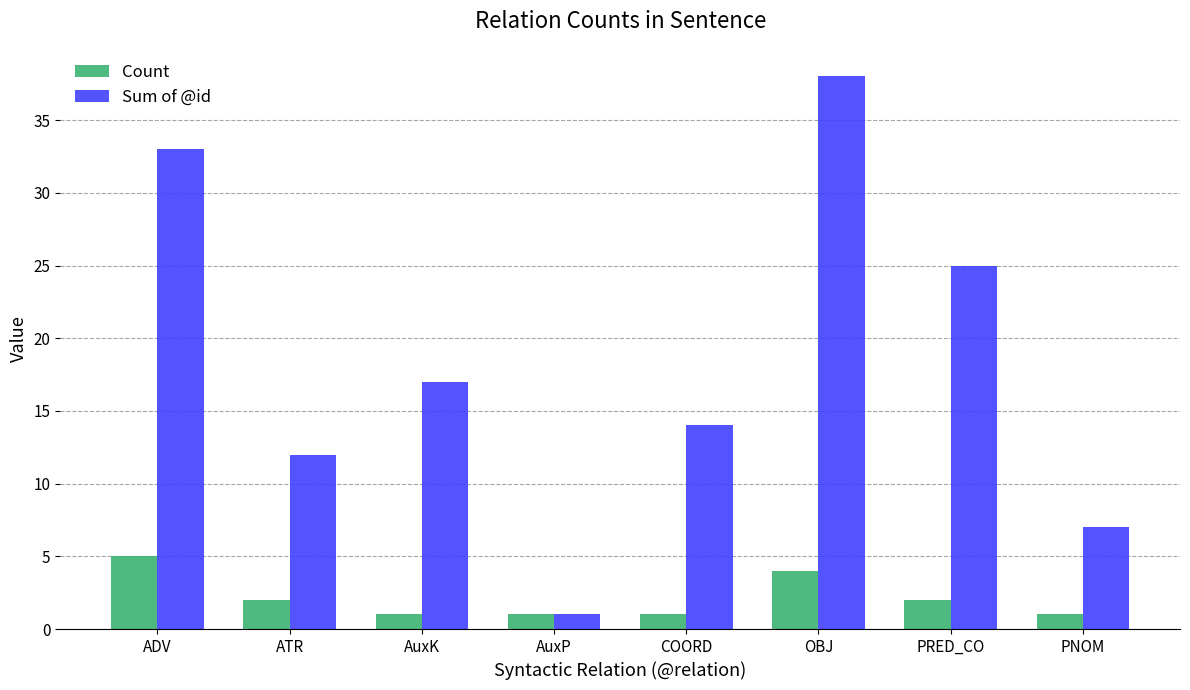

Rank the series by their average value, from highest to lowest.

Sum of @id, Count